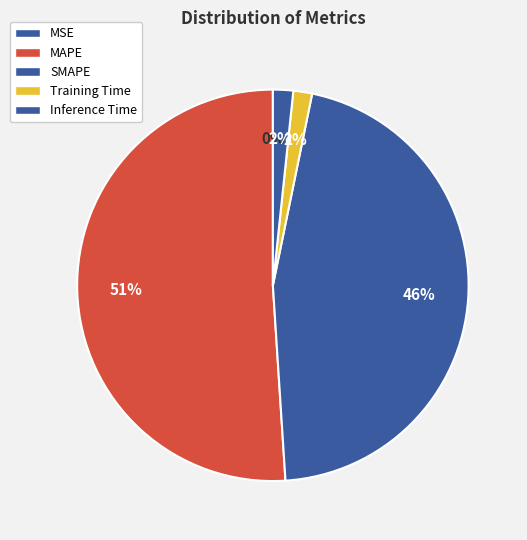

To the nearest percent, what is the average slice percentage?

20%